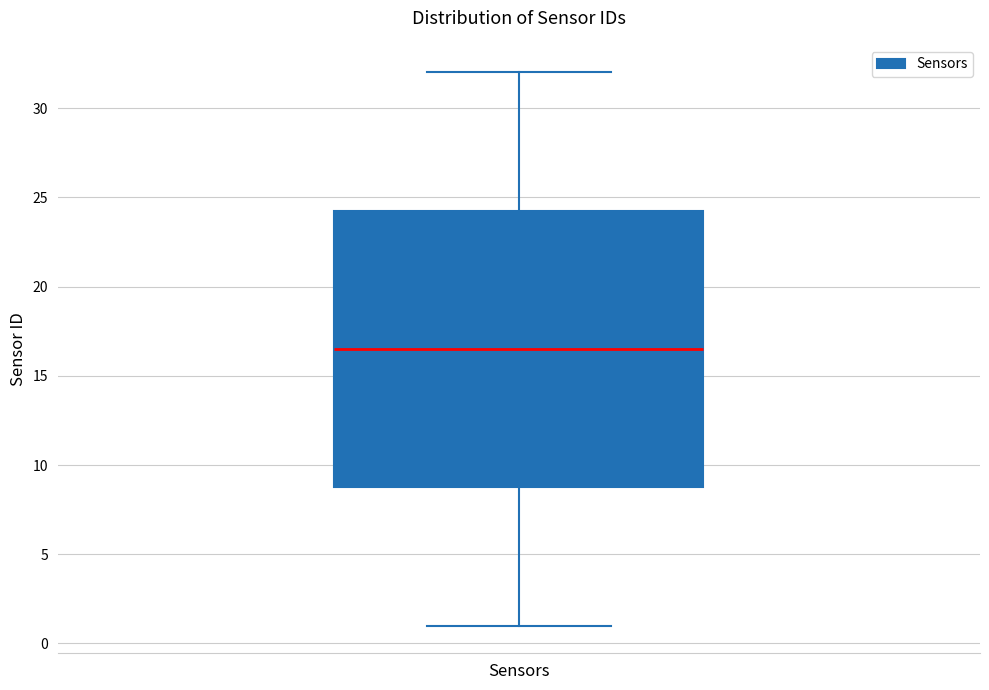

Transcribe this box plot: give where the median line is, the range the box spans, and where the two whiskers end, as read against the y-axis. The values are not printed on the chart, so give them approximately, as read against the axis.

median 16.5, box 9.0 to 24.5, whiskers 1.0 to 32.0